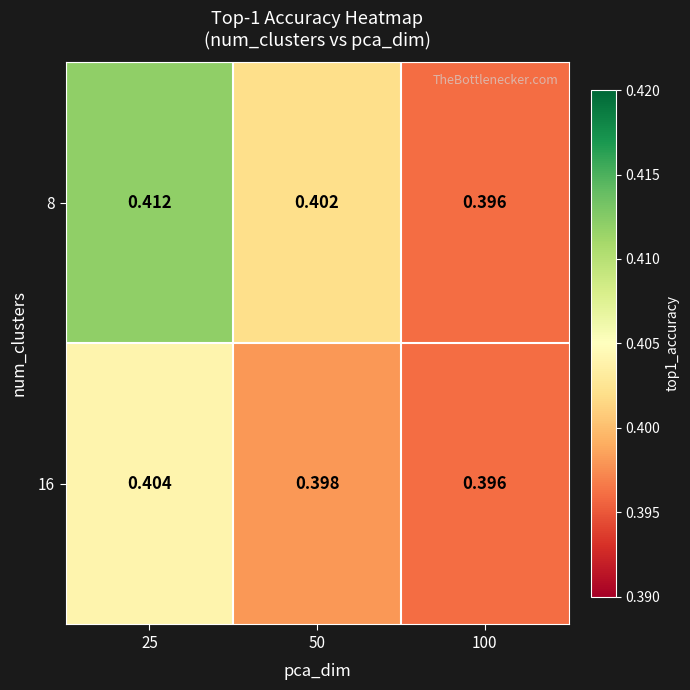

Is the value of 16 at 25 greater than the value of 8 at 25?

No